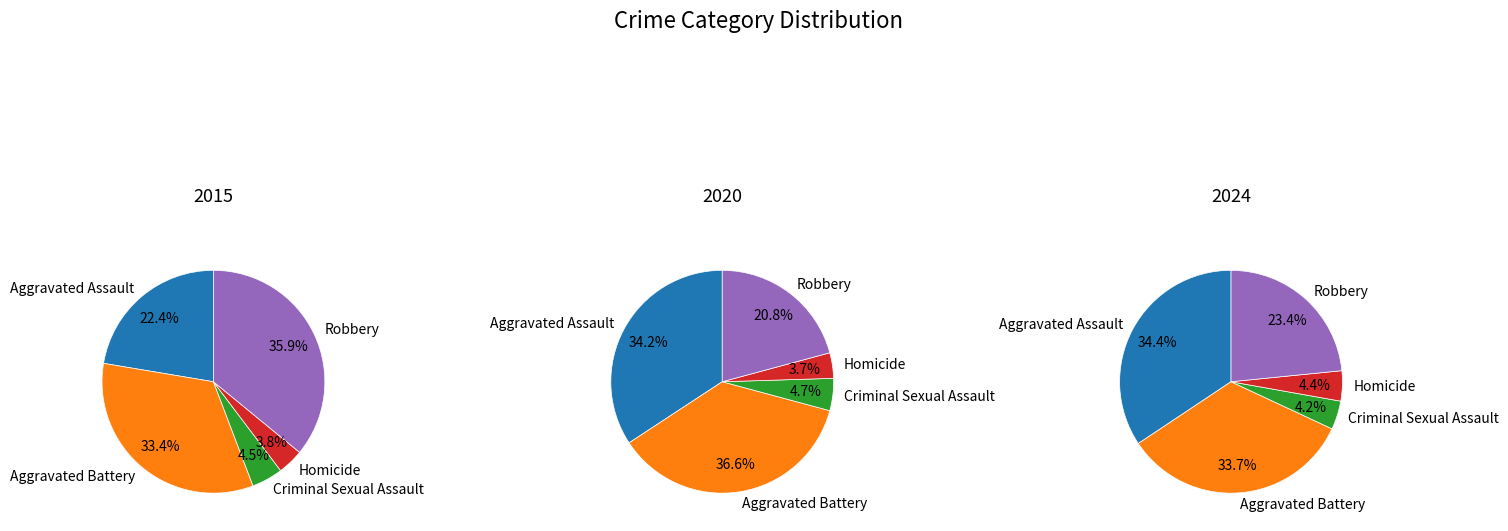

To the nearest percent, what percentage of the pie is Criminal Sexual Assault?

5%